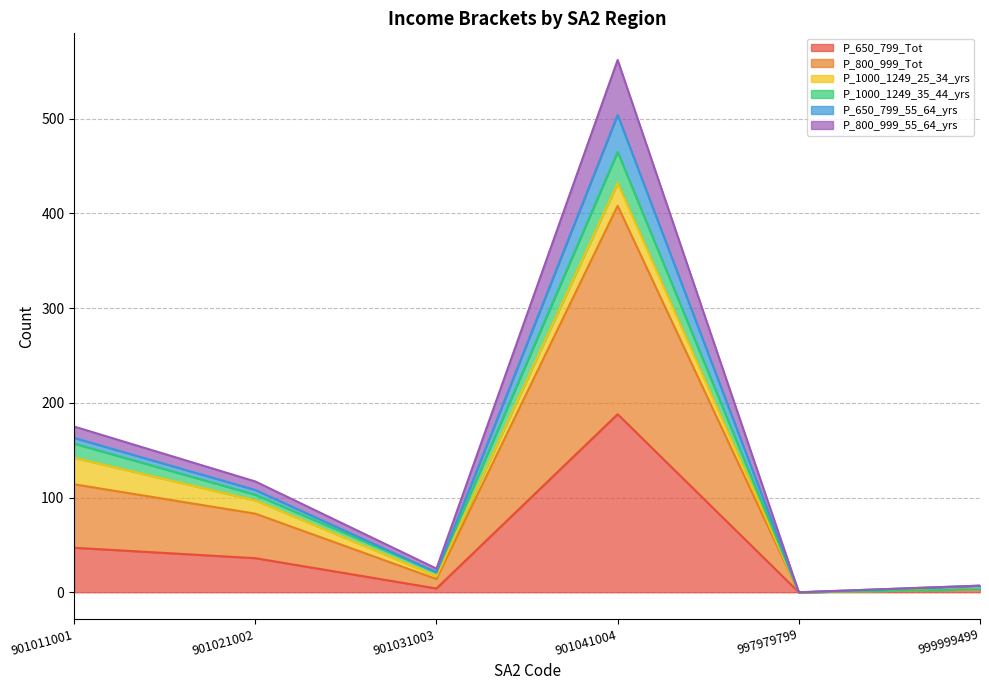

Does the chart have visible grid lines?

Yes